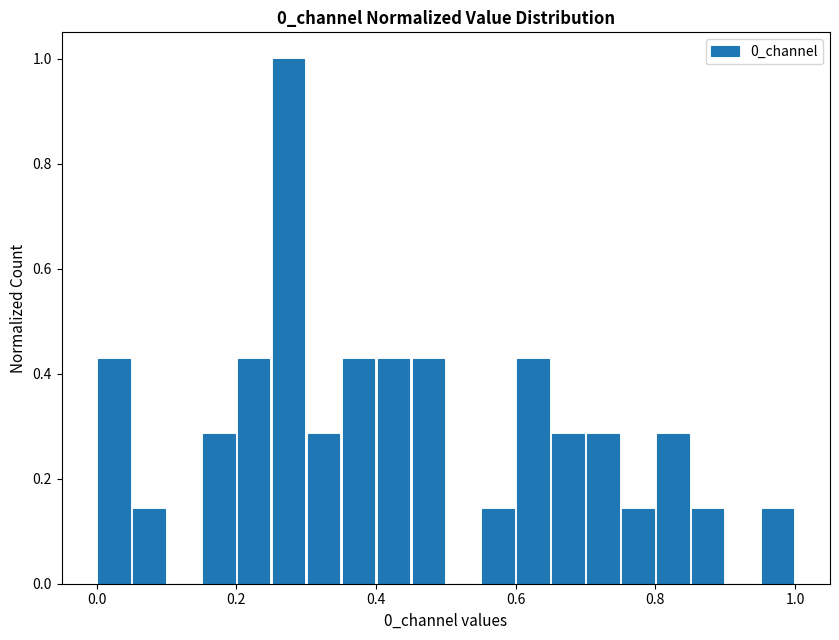

Read against the x-axis, roughly where is the centre of the tallest bar?

0.28